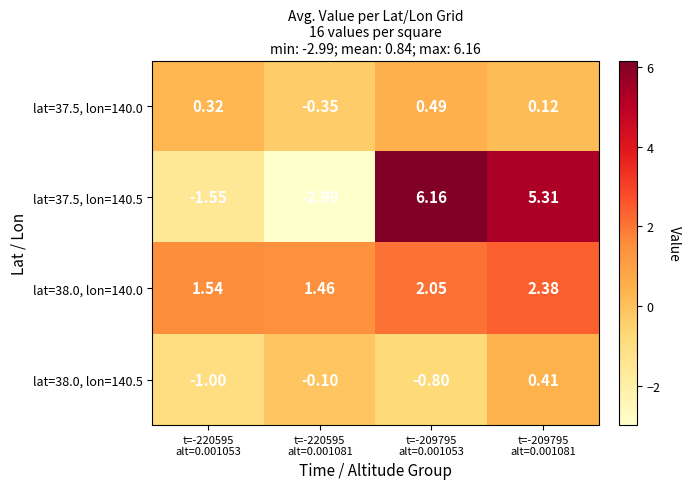

Which has a higher value, t=-209795
alt=0.001053 or t=-220595
alt=0.001081?

t=-209795
alt=0.001053